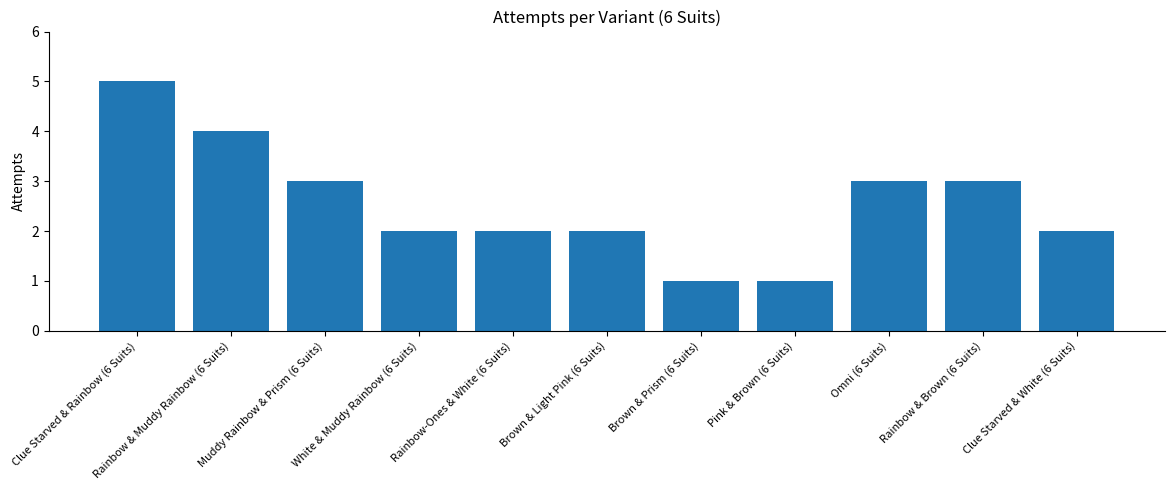

What is the label of the 1st bar from the left?

Clue Starved & Rainbow (6 Suits)